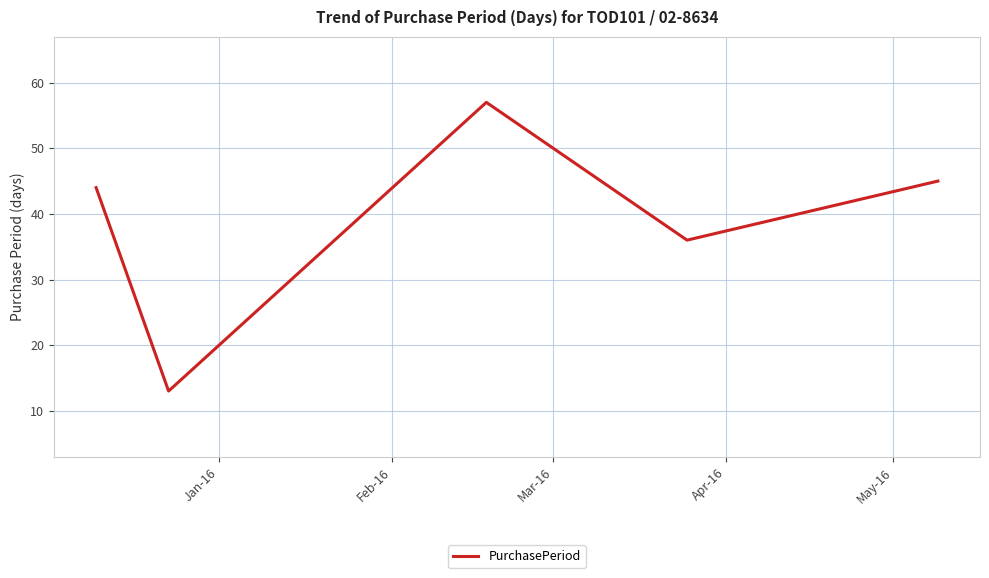

What is the sum of all values?

195